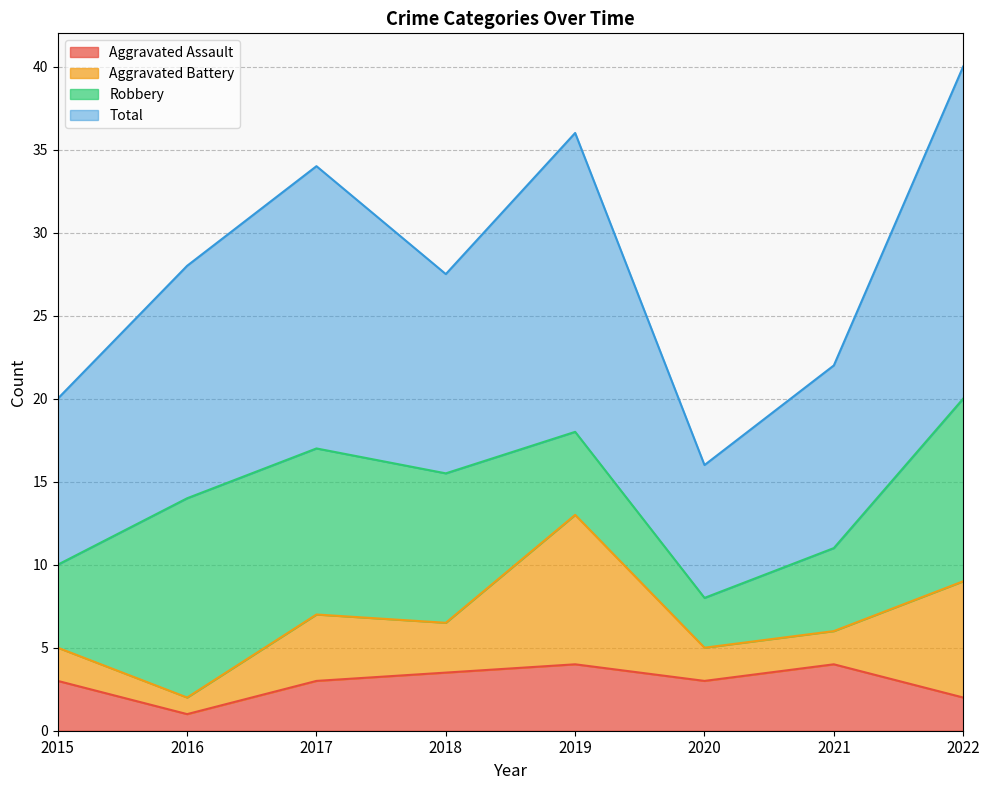

How many values in the Aggravated Battery series exceed 3?

3